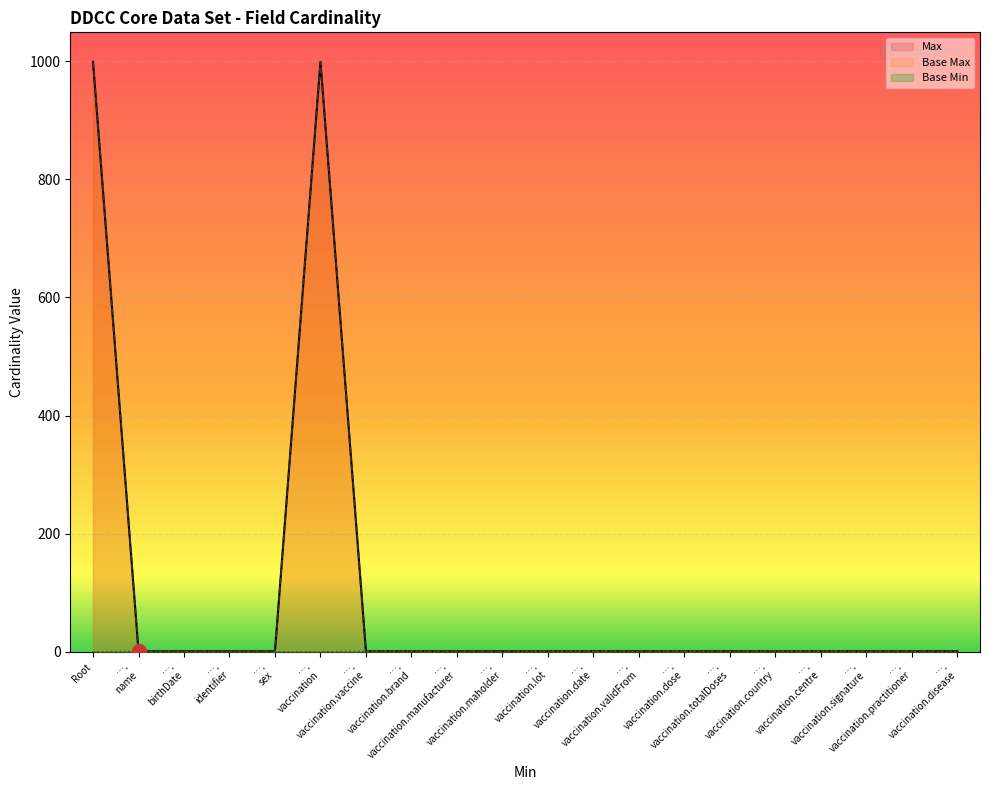

True or false: Base Min and Base Max cross at least once.

False